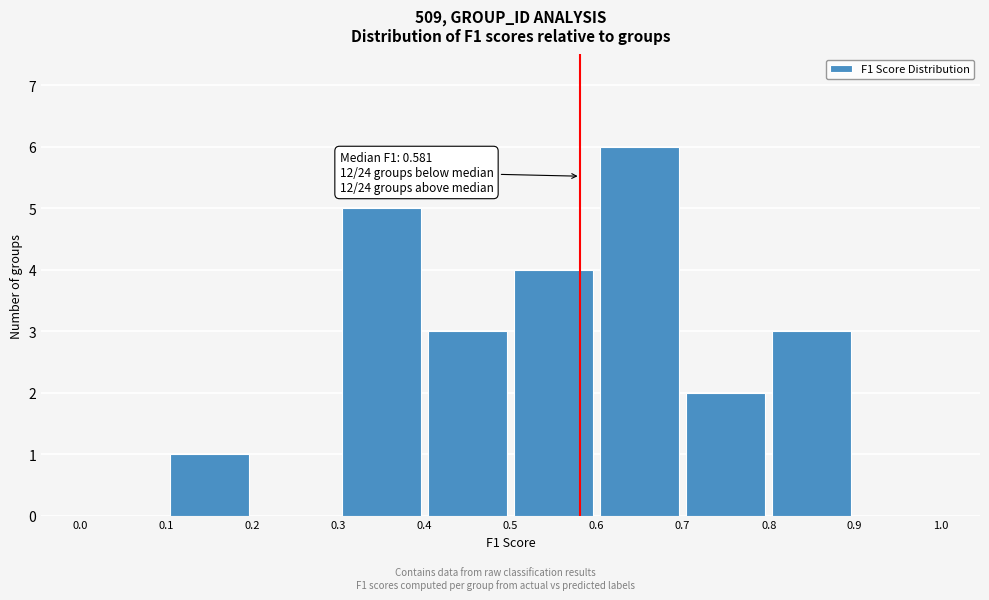

Which range on the x-axis has the tallest bar?

0.6 to 0.7